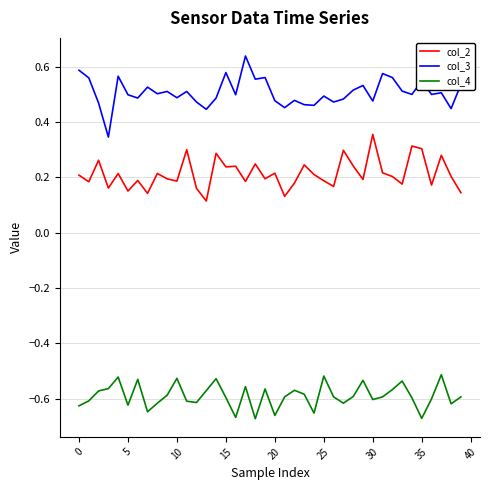

Which series has the largest range (max minus min)?

col_3